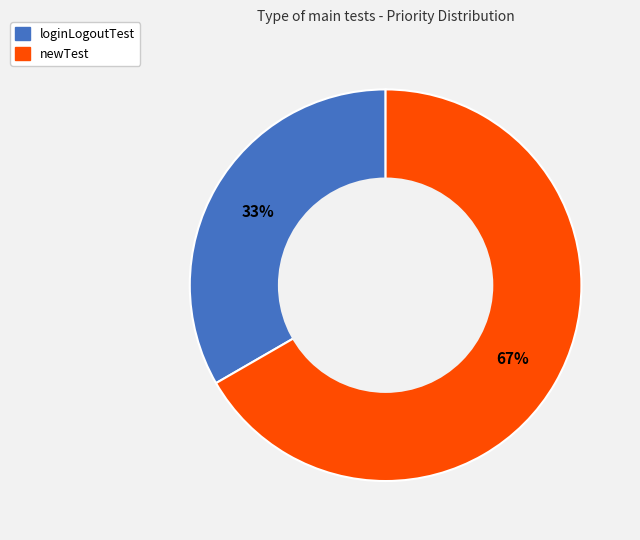

Combined, do loginLogoutTest and newTest account for over 50%?

Yes